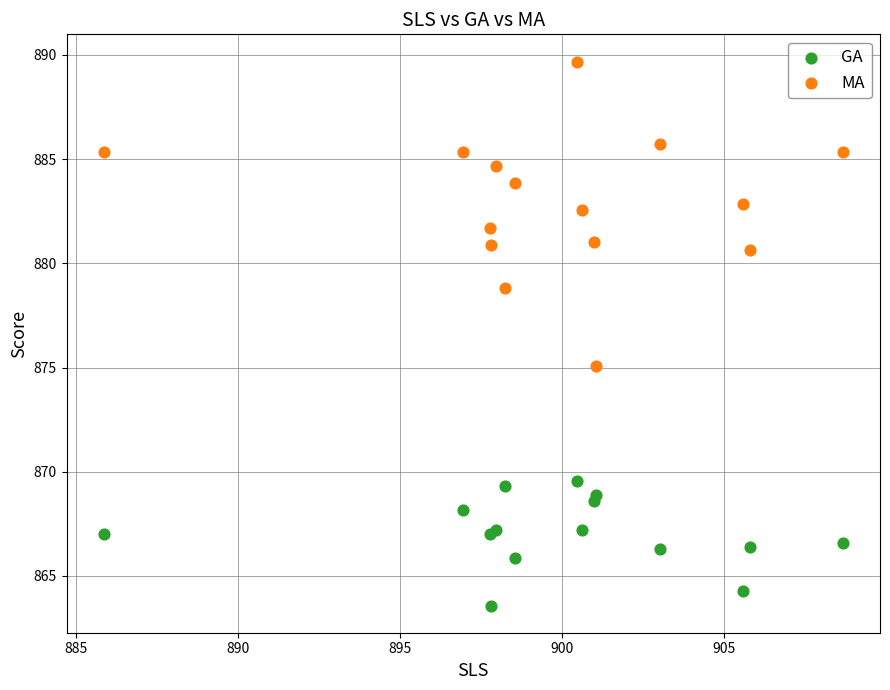

Across all series, what Y value is closest to 876?

875.1